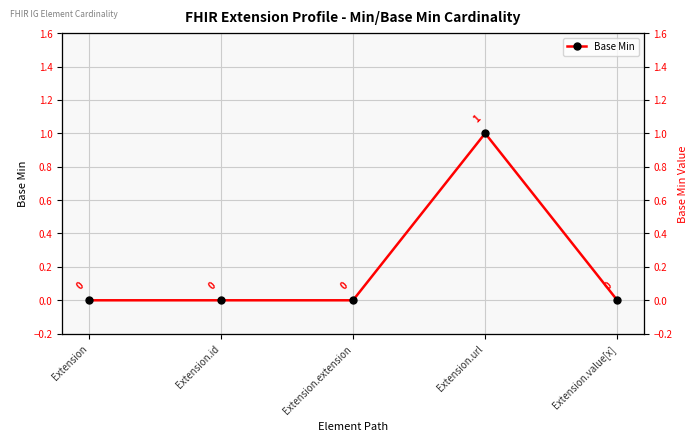

What is the label of the 5th point from the right?

Extension